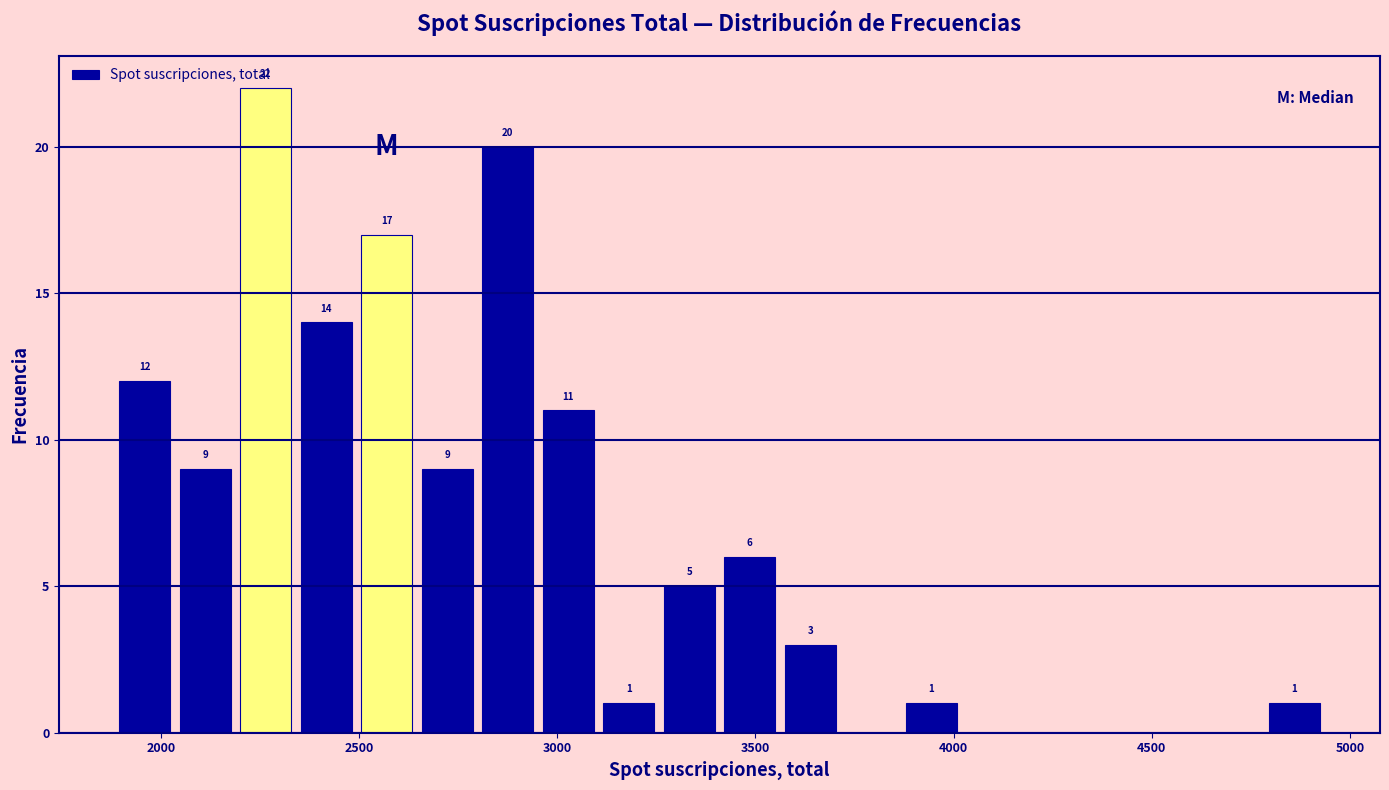

Read against the x-axis, roughly where is the centre of the tallest bar?

2250